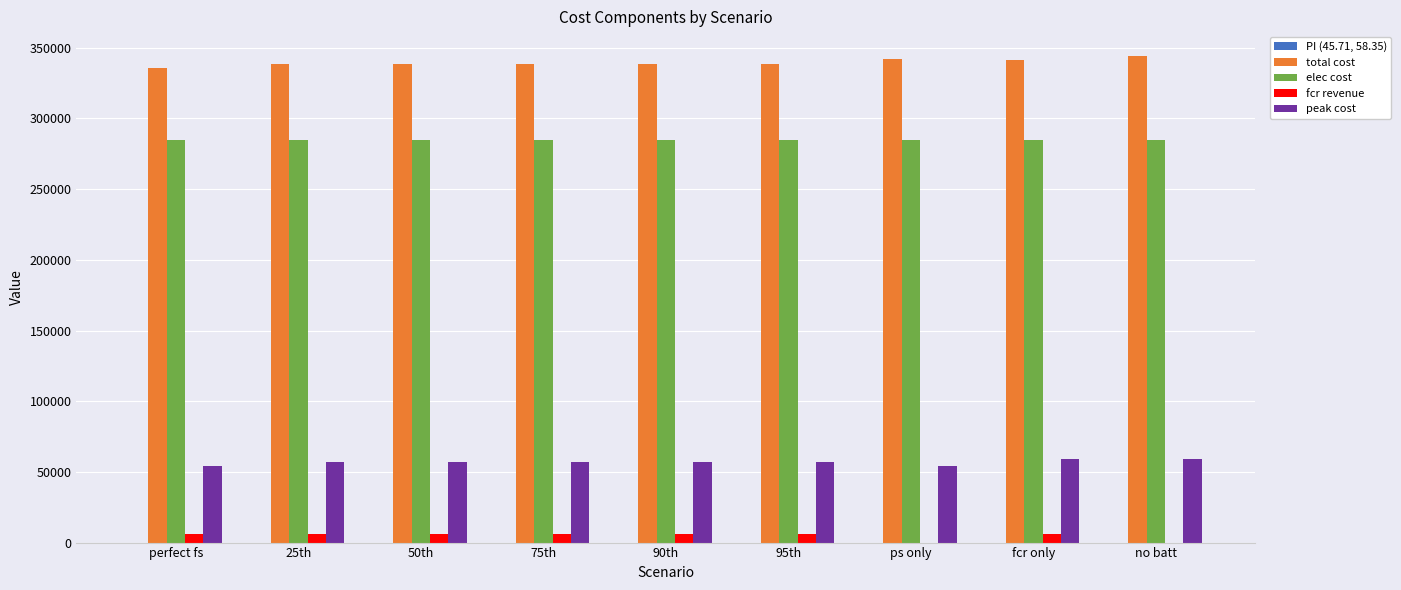

Is it true that total cost equals 545713.2 at no batt?

False